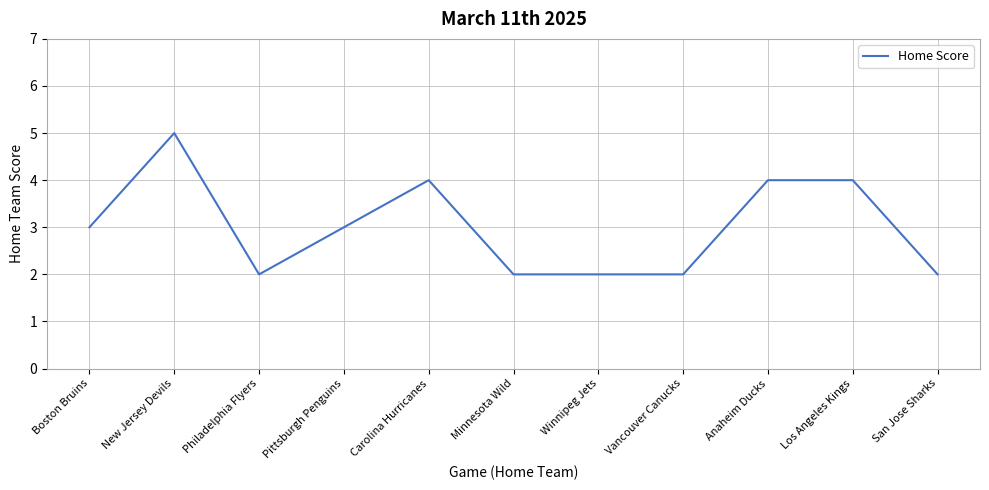

Where is the first local minimum?

Philadelphia Flyers